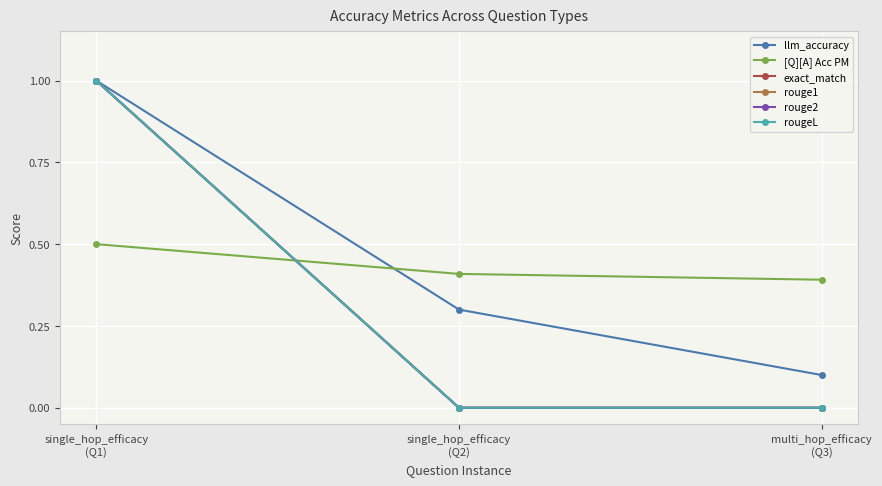

Does the chart have visible grid lines?

Yes